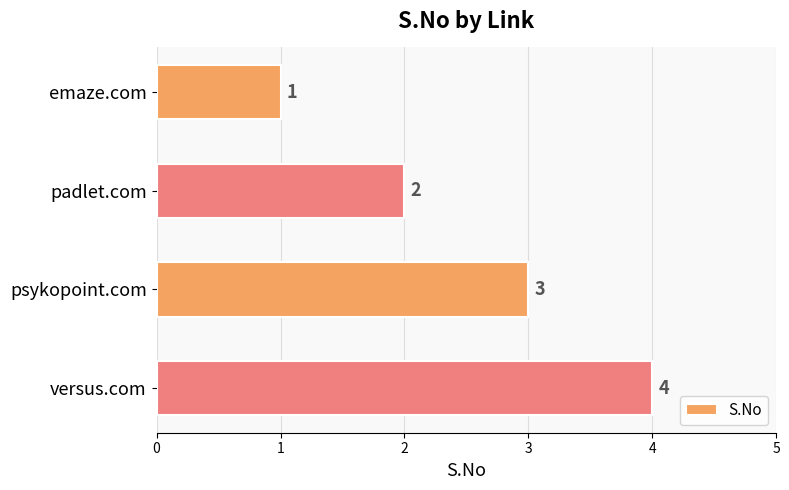

True or false: the data shows 4 at versus.com.

True